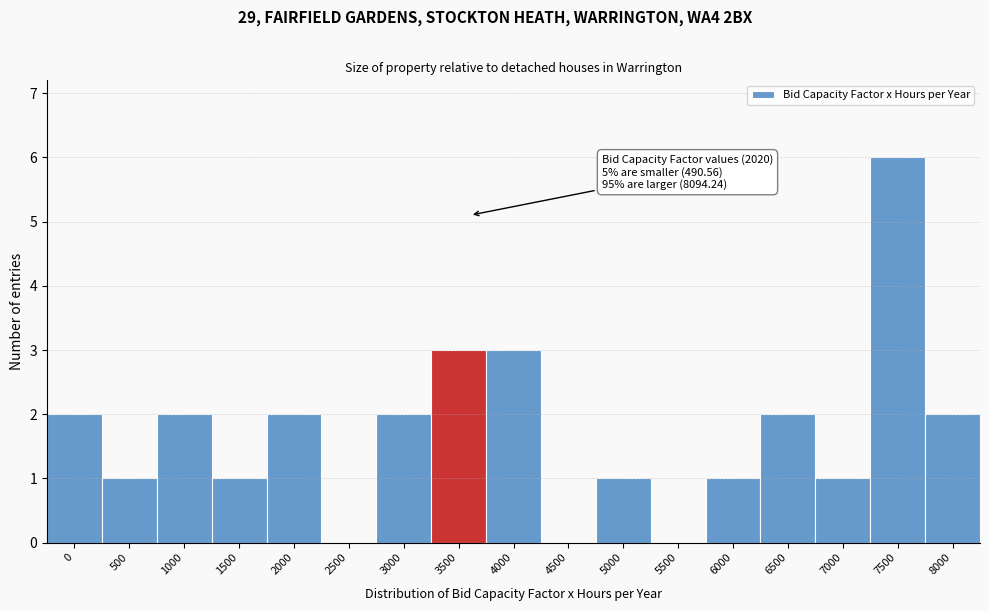

Reading left to right, extract all data points from this chart.

0=2	500=1	1000=2	1500=1	2000=2	2500=0	3000=2	3500=3	4000=3	4500=0	5000=1	5500=0	6000=1	6500=2	7000=1	7500=6	8000=2